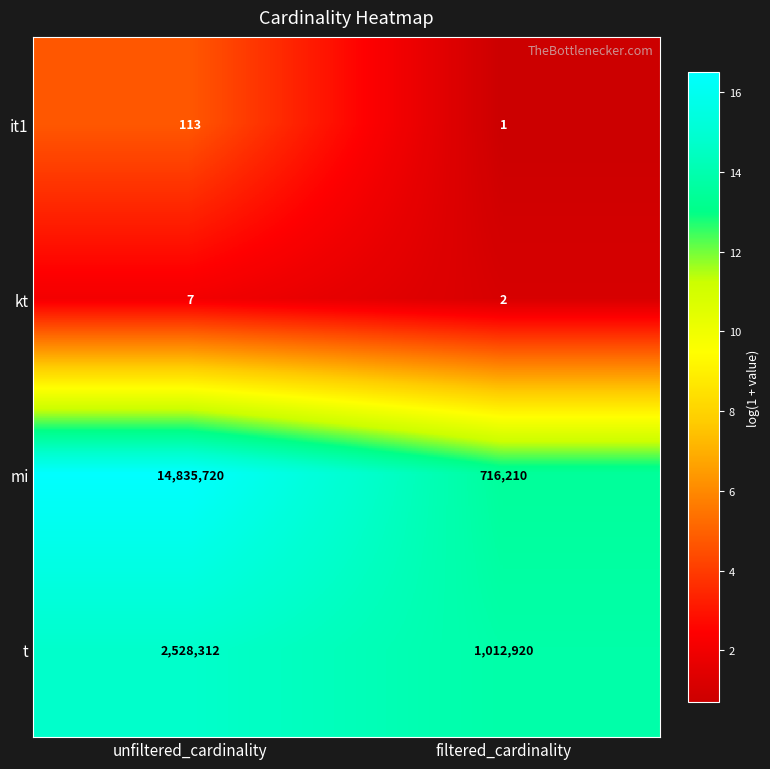

Which label corresponds to the smallest value in the chart?

filtered_cardinality